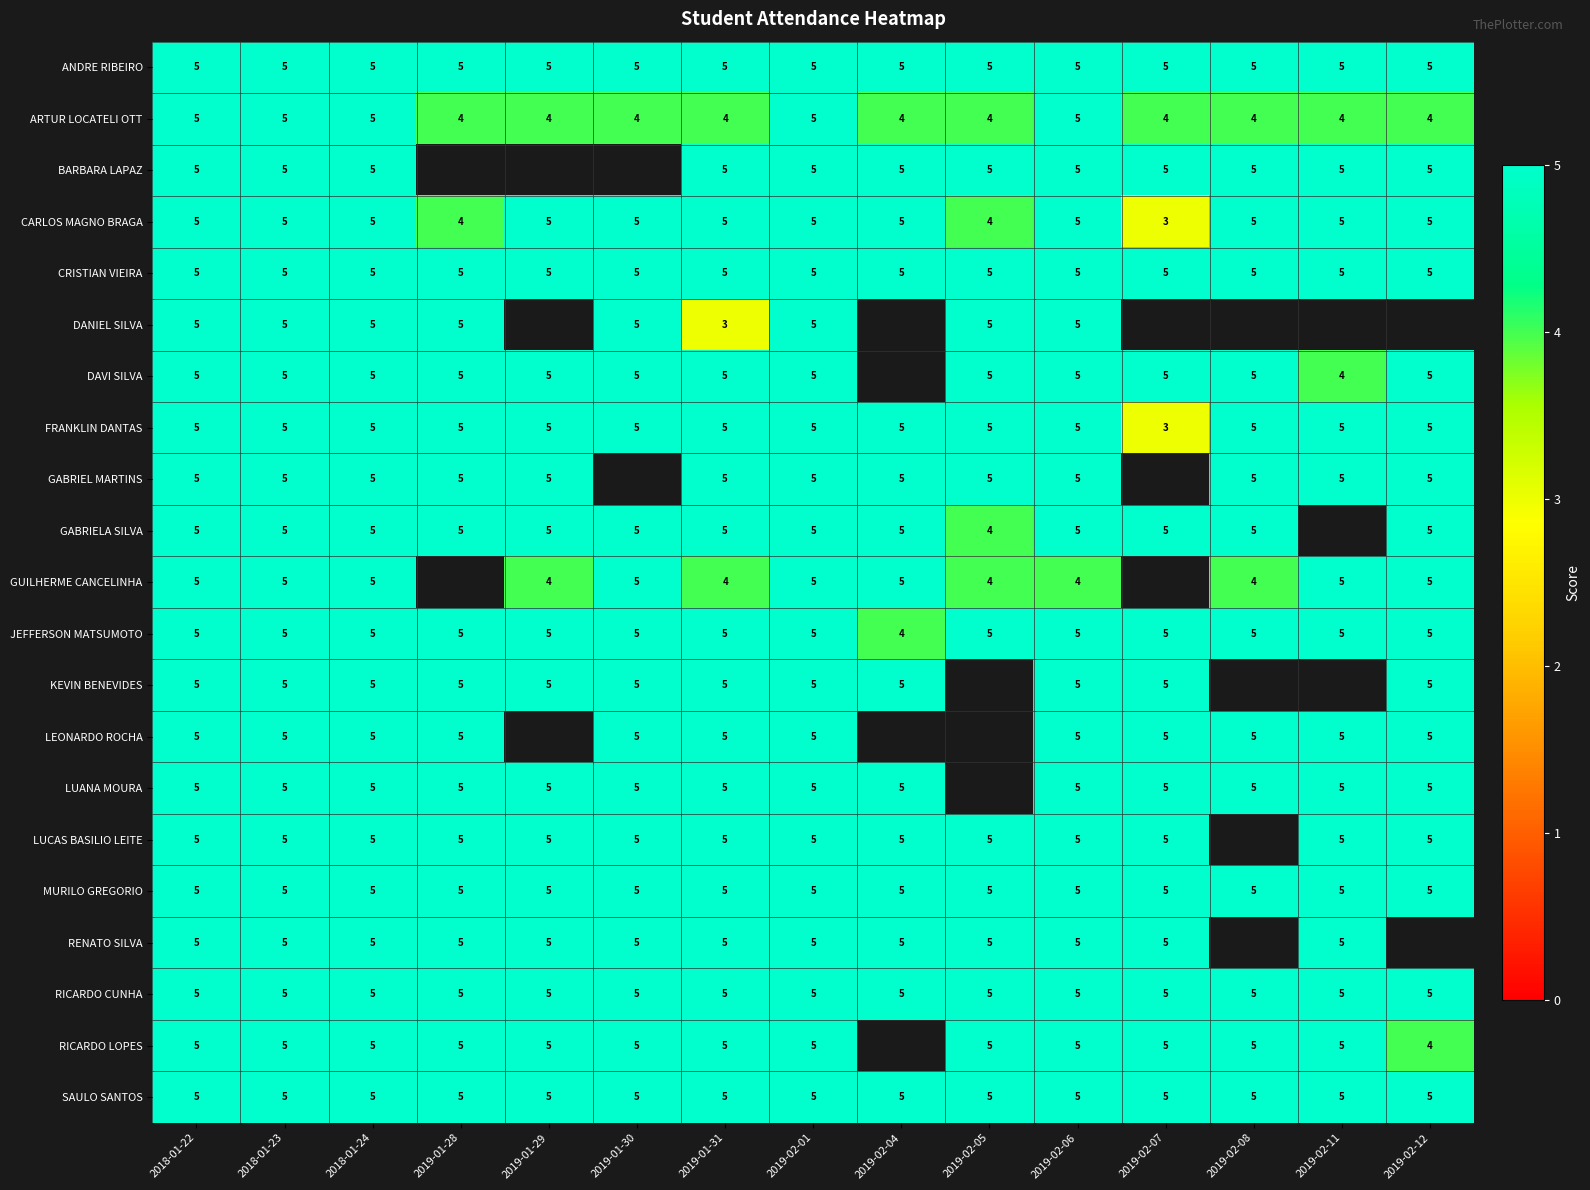

How many values in the JEFFERSON MATSUMOTO series are below 5?

1